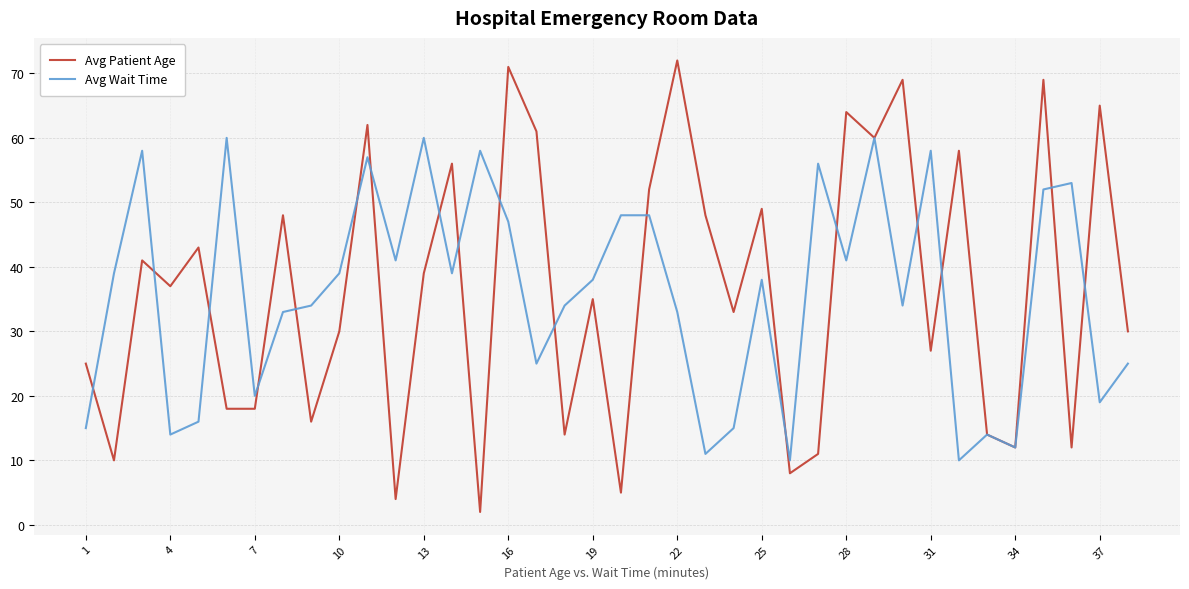

What is the difference between the maximum and minimum values in the Avg Patient Age series?

70